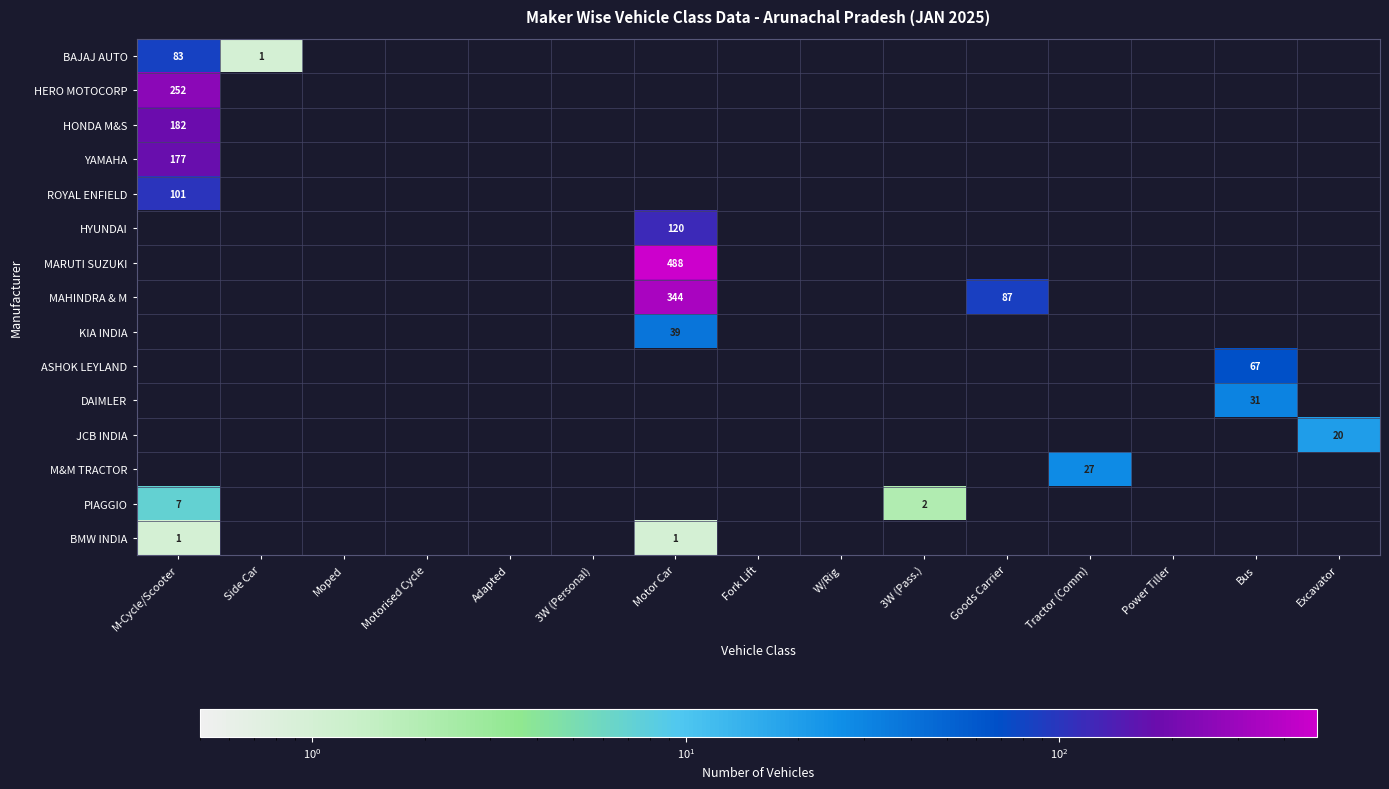

The value of BAJAJ AUTO at M-Cycle/Scooter is 127. True or false?

False